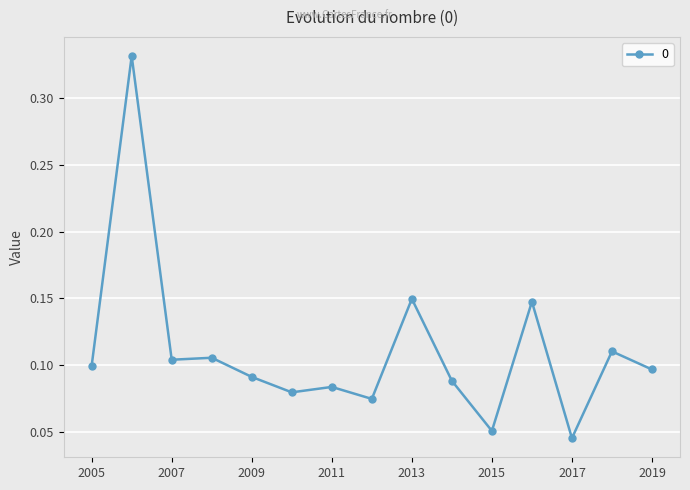

True or false: there are more than 1 points higher than both neighbors.

True